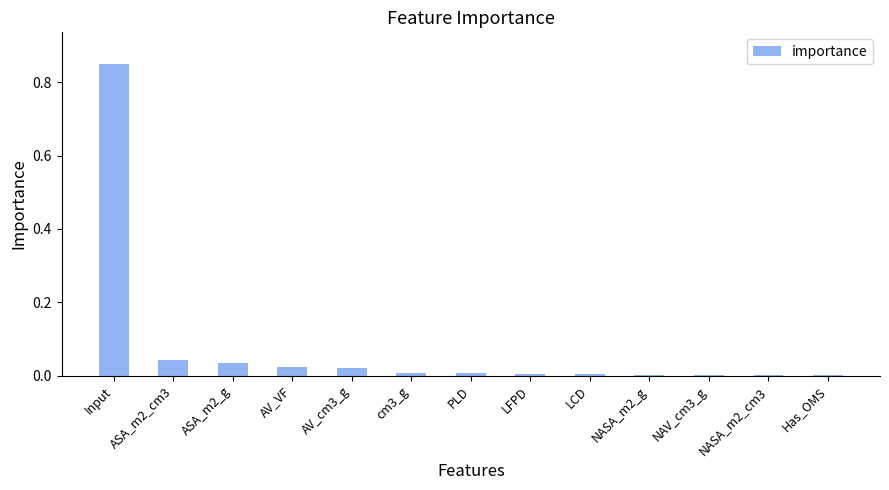

True or false: the data shows 0.0 at AV_VF.

True